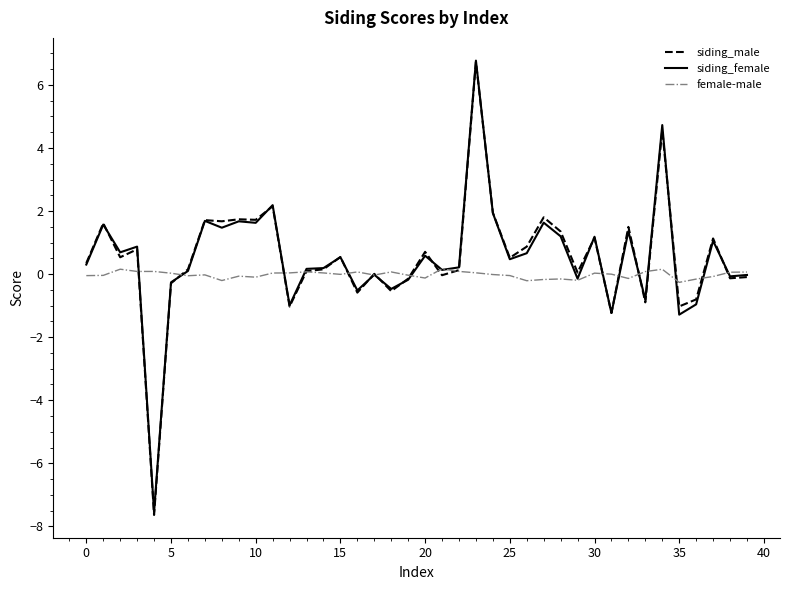

Which series has the widest spread of values?

siding_male